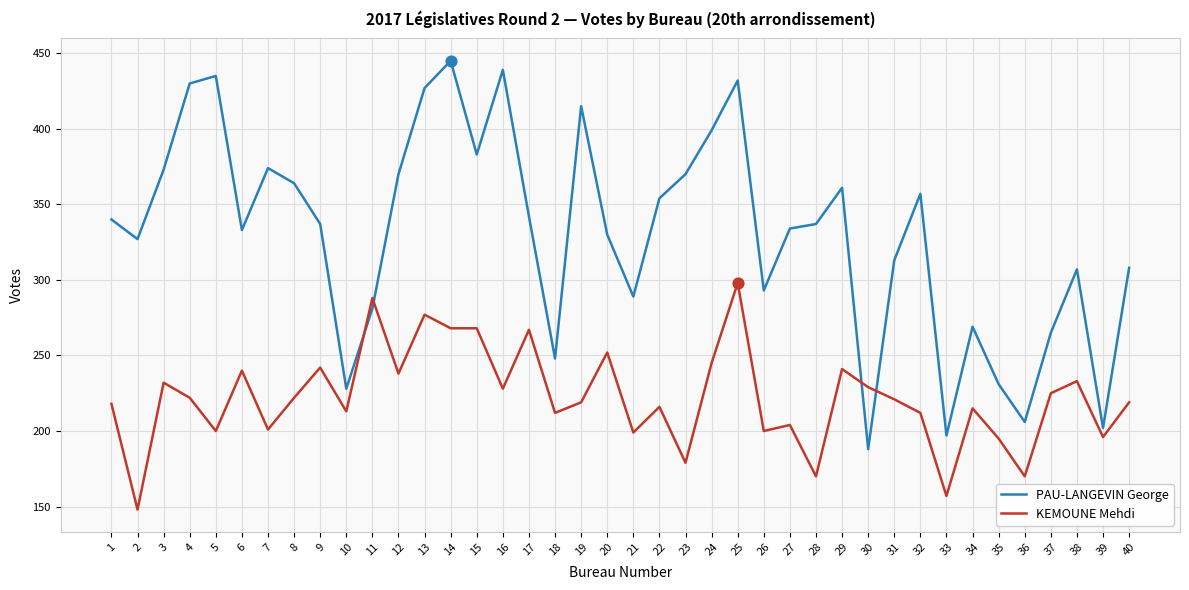

Which series has the largest total across all categories?

PAU-LANGEVIN George